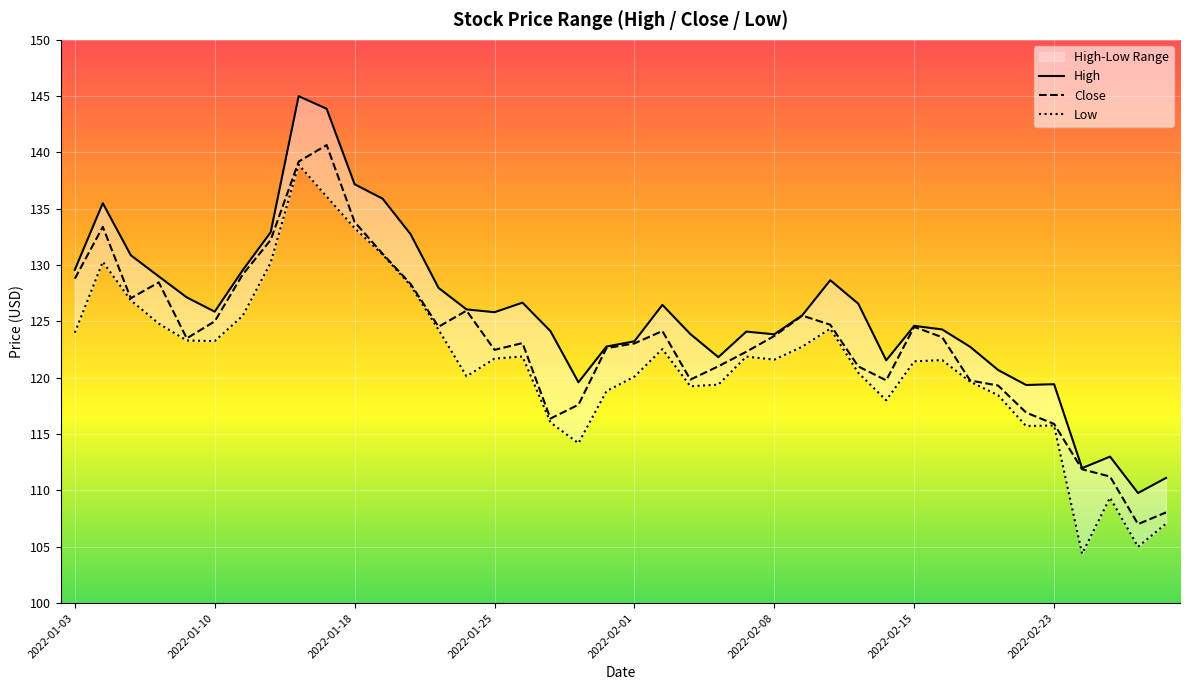

True or false: High and Low intersect in this chart.

False